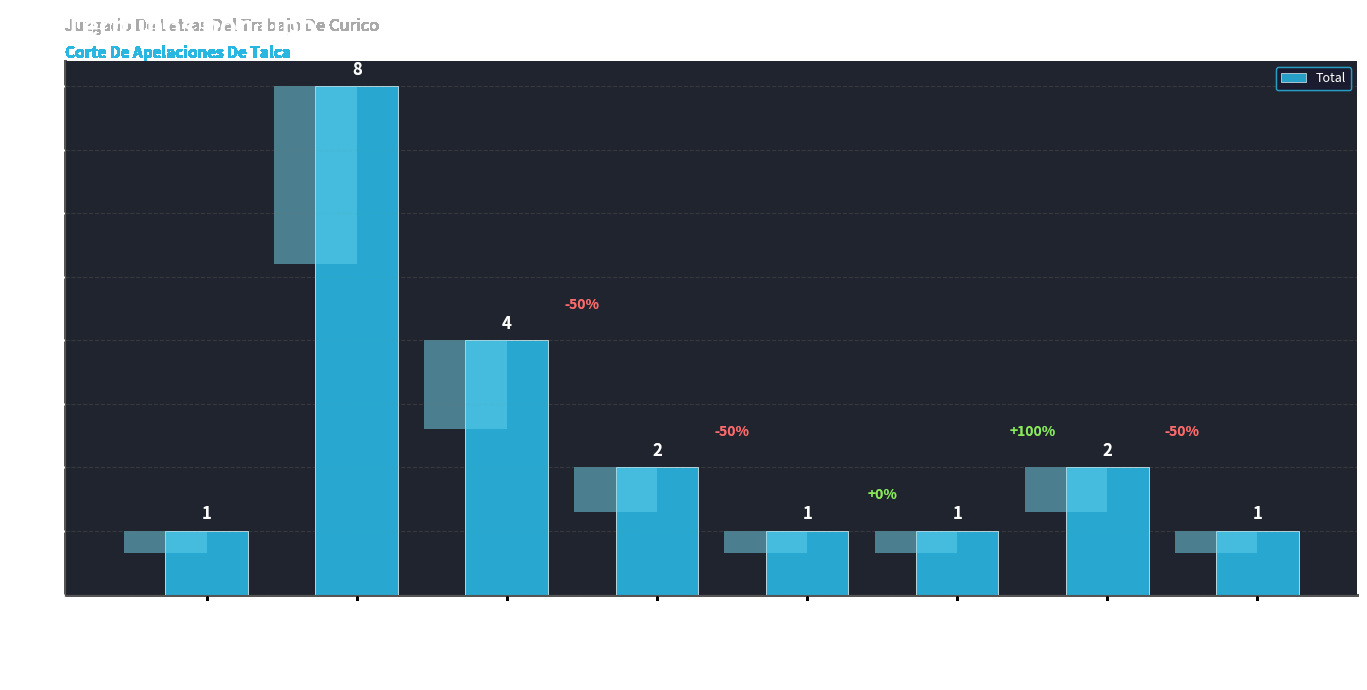

Which category has the highest value across all series?

Acoge Demanda Monitorio